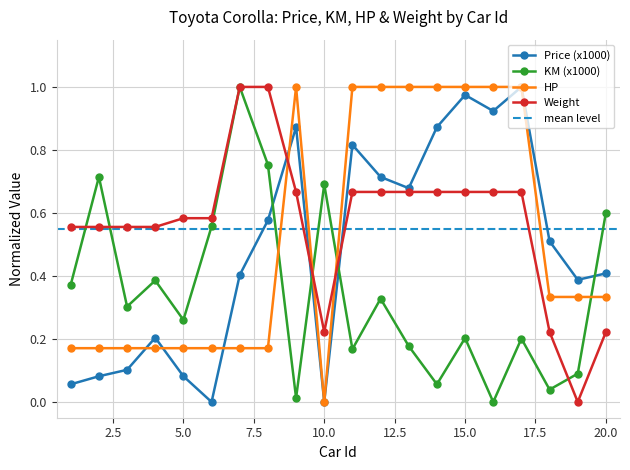

What is the difference between the highest and lowest values at 9?

1.0